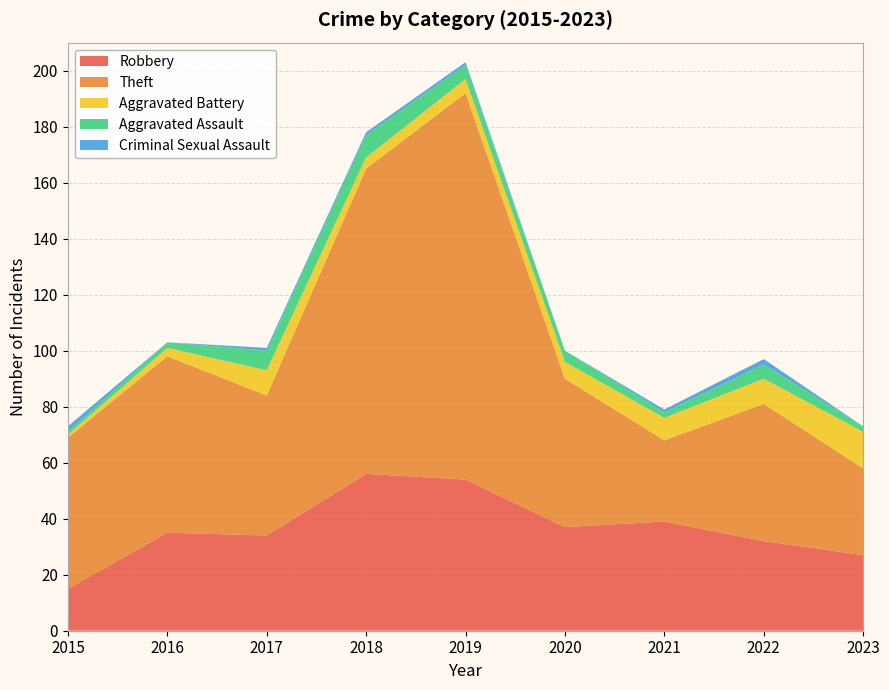

Reading right to left, what are all the values shown in this chart?

Robbery: 27	32	39	37	54	56	34	35	15
Theft: 31	49	29	53	138	109	50	63	54
Aggravated Battery: 13	9	8	6	5	4	9	3	1
Aggravated Assault: 2	5	2	4	5	8	7	2	1
Criminal Sexual Assault: 0	2	1	0	1	1	1	0	2